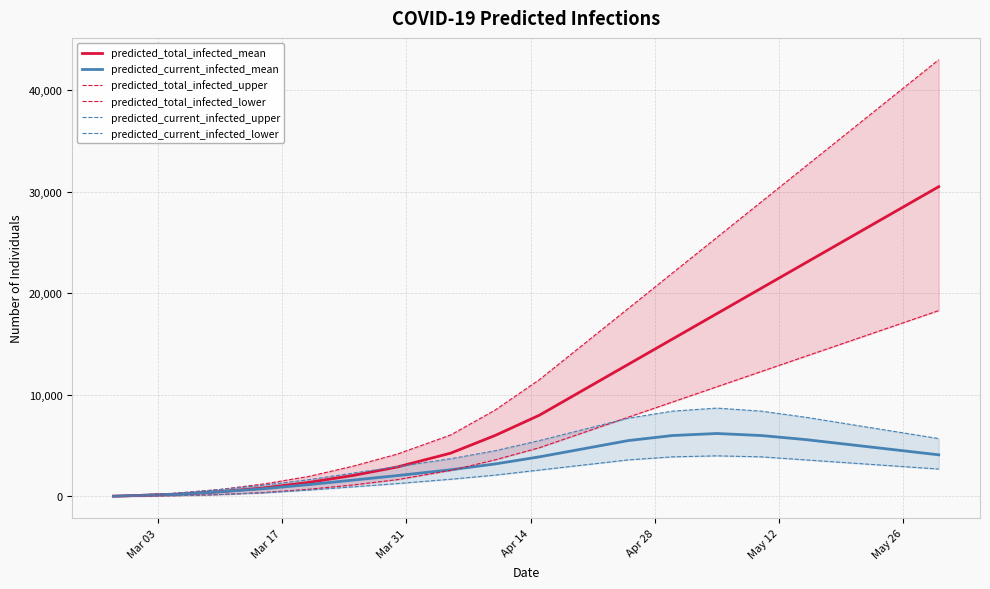

How many series are shown in this chart?

6